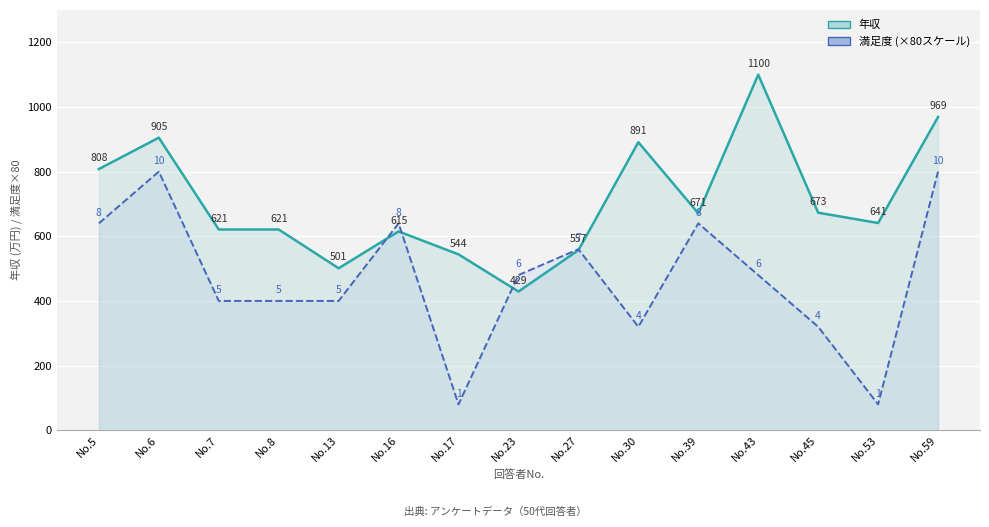

What is the total value across all series at No.6?

1705